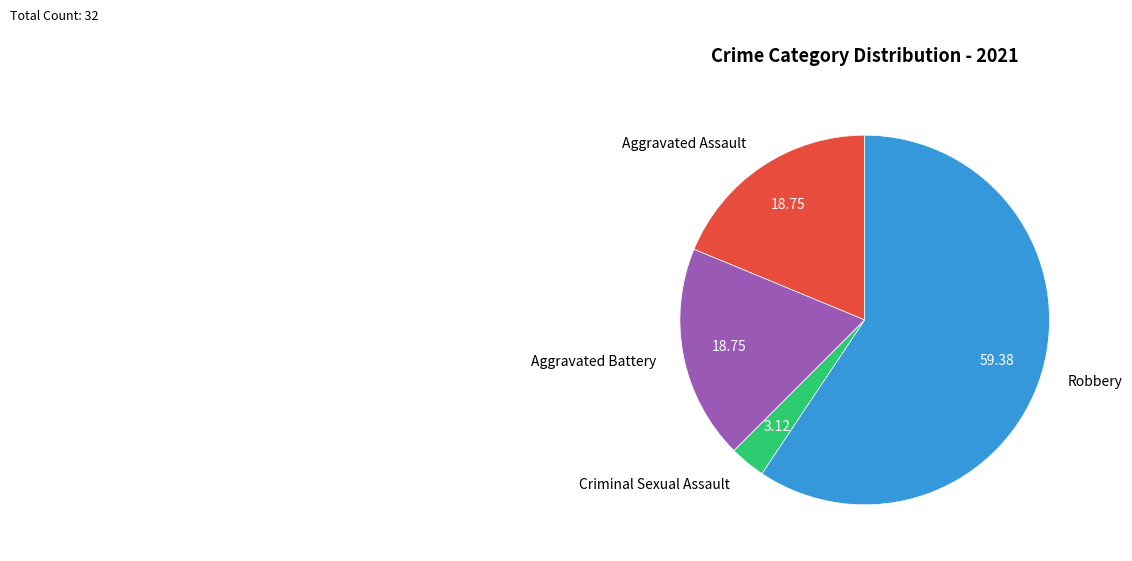

Which category accounts for the majority?

Robbery